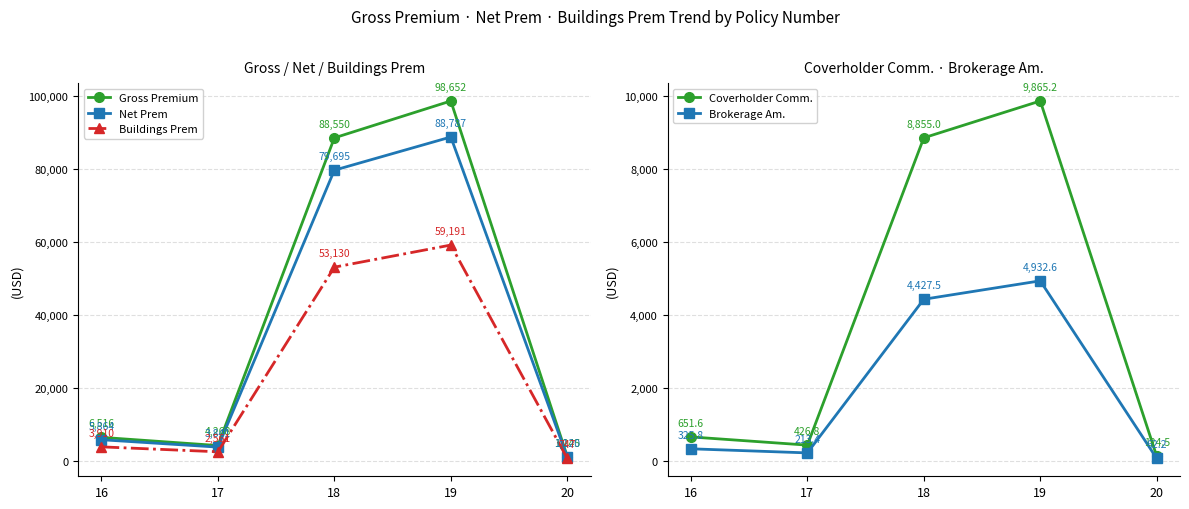

List the series in order of their peak value, highest first.

Gross Premium, Net Prem, Buildings Prem, Coverholder Comm., Brokerage Am.